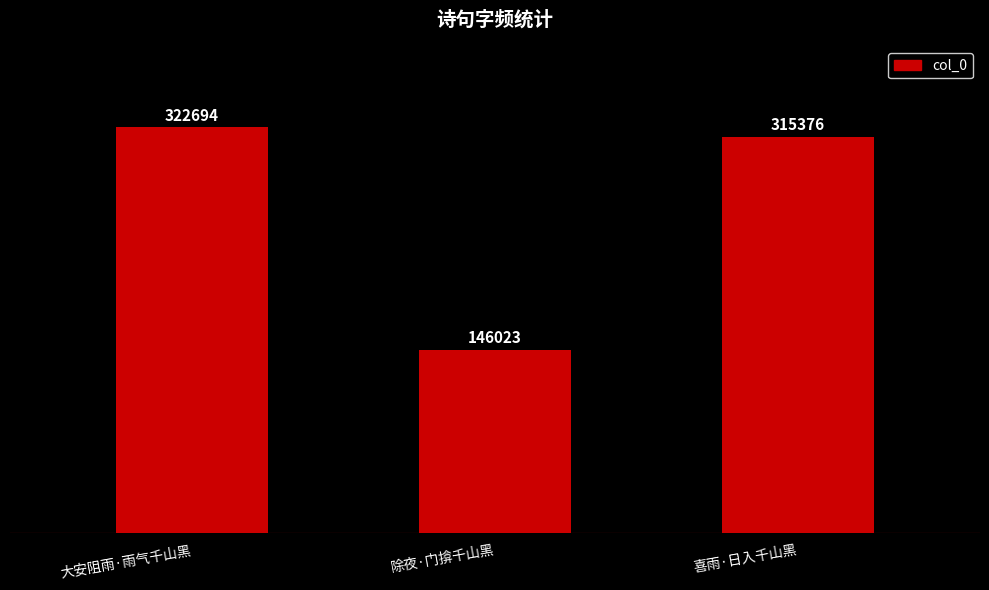

Which category has the lowest value across all series?

除夜·门揜千山黑